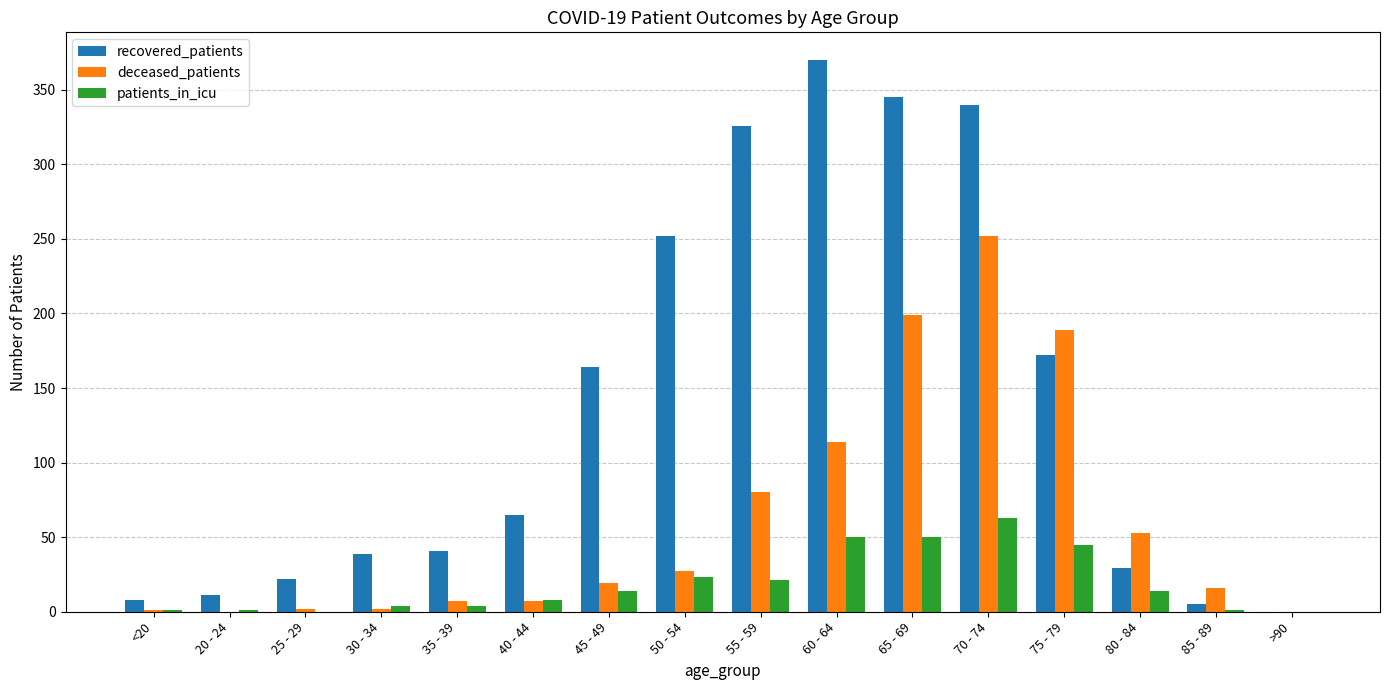

Is the value of deceased_patients at 60 - 64 greater than the value of recovered_patients at 50 - 54?

No